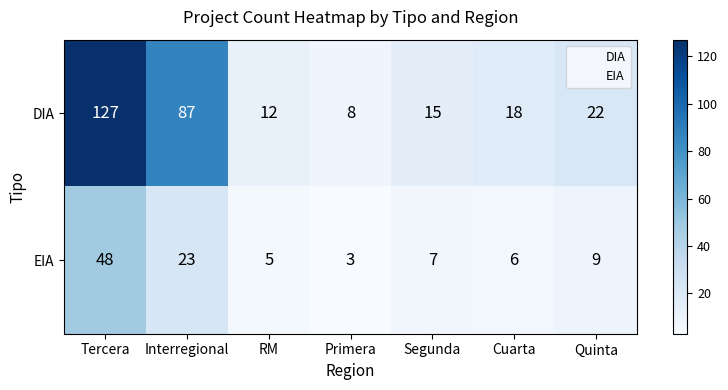

What is the difference between the highest and lowest values at RM?

7